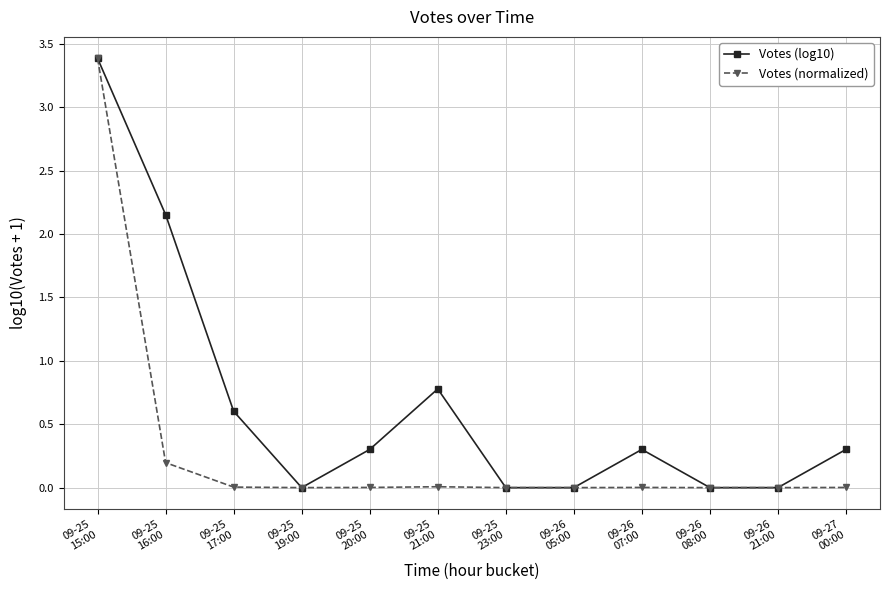

How many data points does each series have?

12